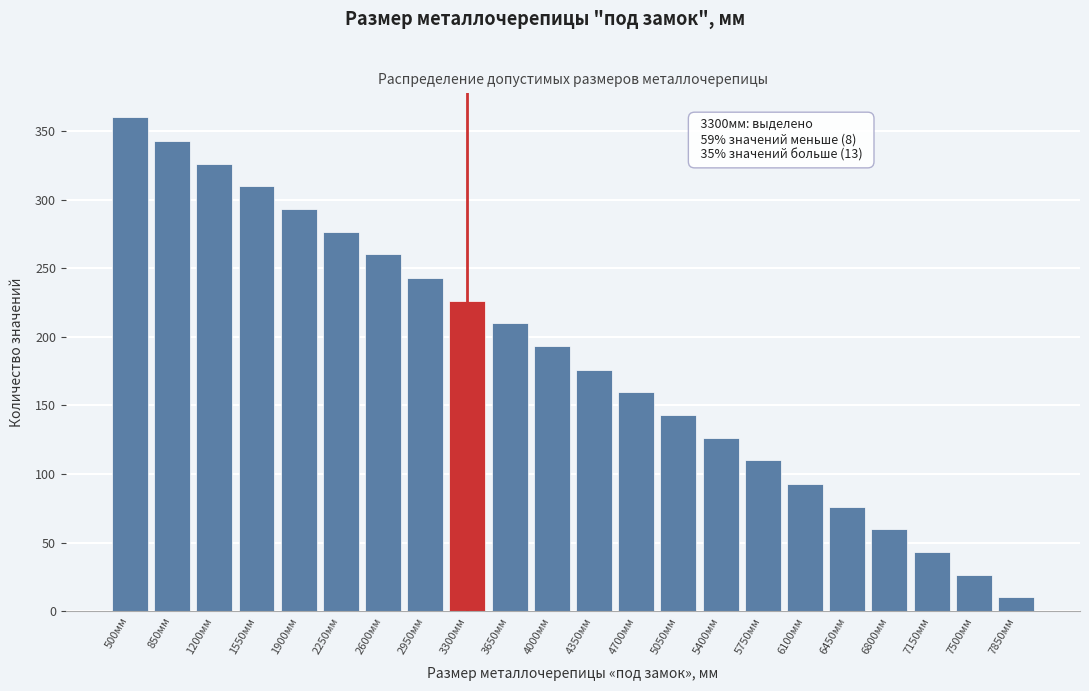

Reading left to right, transcribe all the data shown in this chart.

500мм=360	850мм=343	1200мм=326	1550мм=310	1900мм=293	2250мм=276	2600мм=260	2950мм=243	3300мм=226	3650мм=210	4000мм=193	4350мм=176	4700мм=160	5050мм=143	5400мм=126	5750мм=110	6100мм=93	6450мм=76	6800мм=60	7150мм=43	7500мм=26	7850мм=10